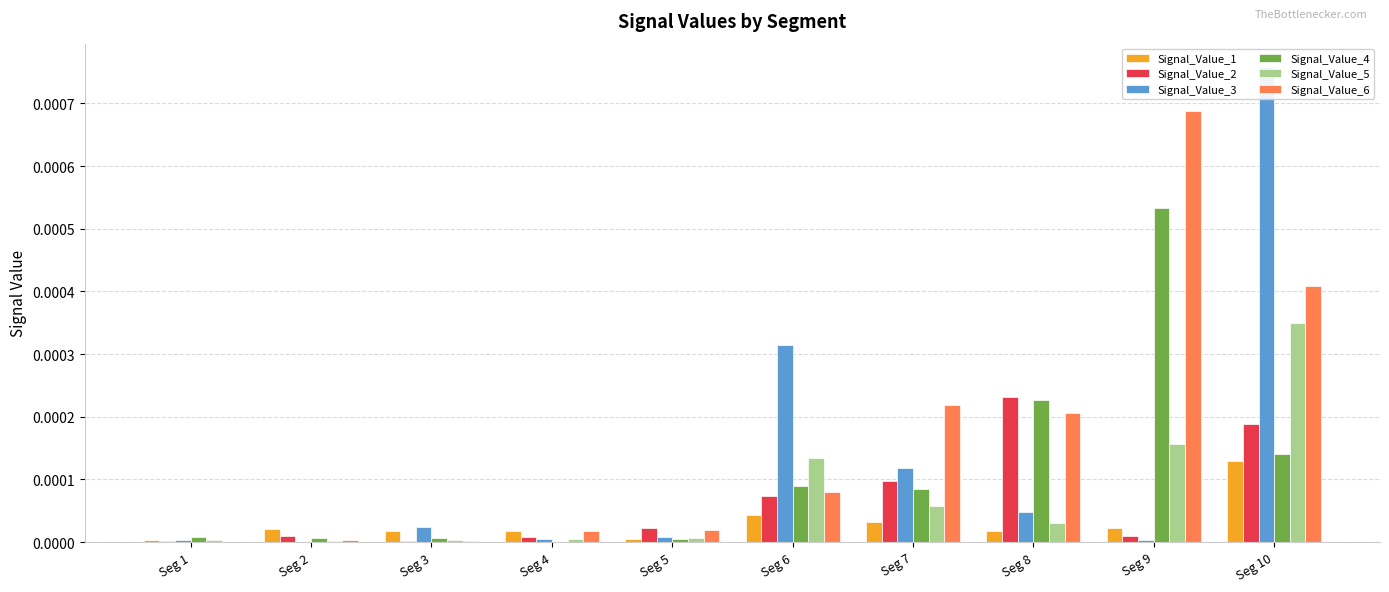

The value of Signal_Value_3 at Seg 2 is 0.0. True or false?

True